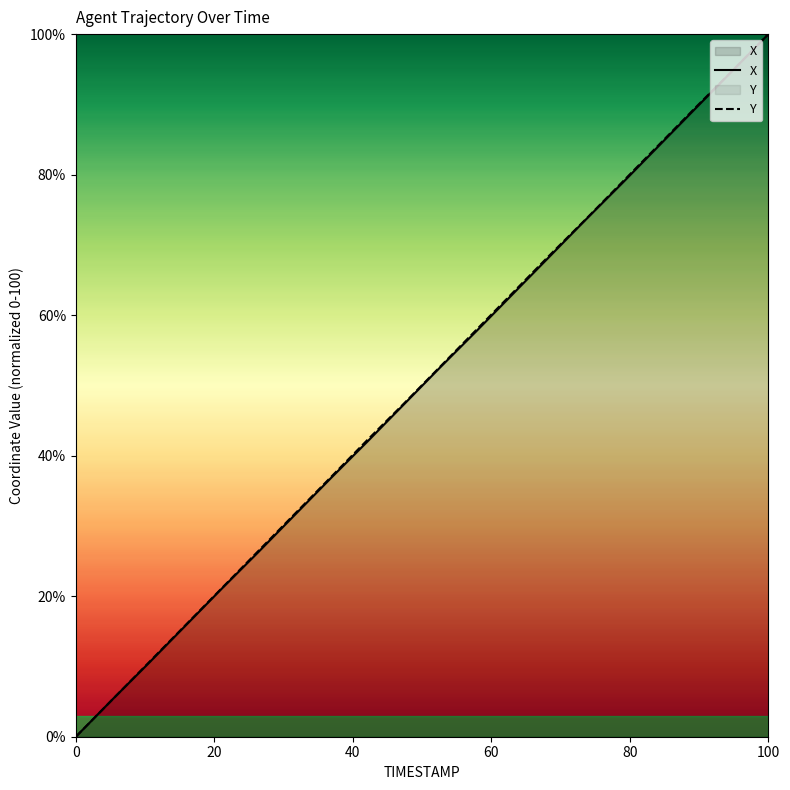

At which category is the sum across all series the highest?

100